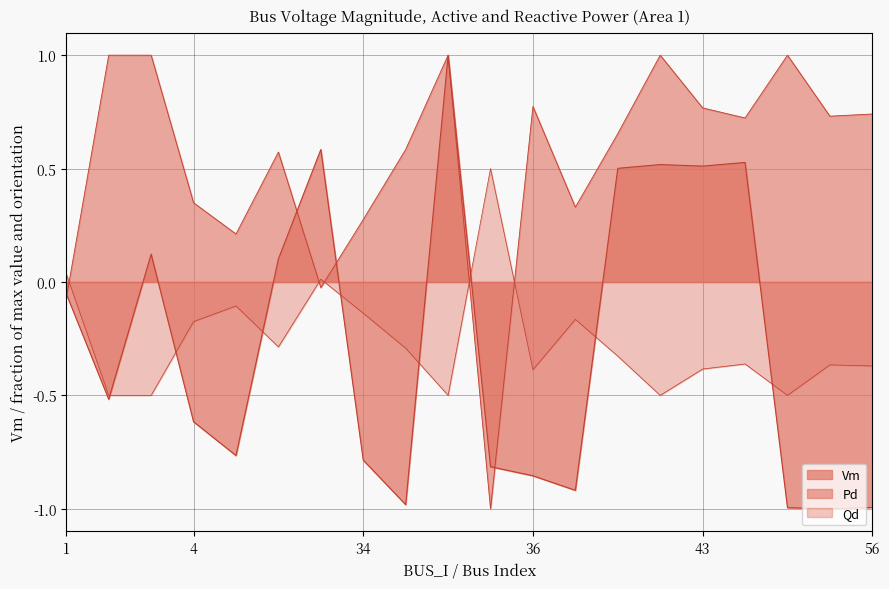

How many values in the Vm series are below 0?

12